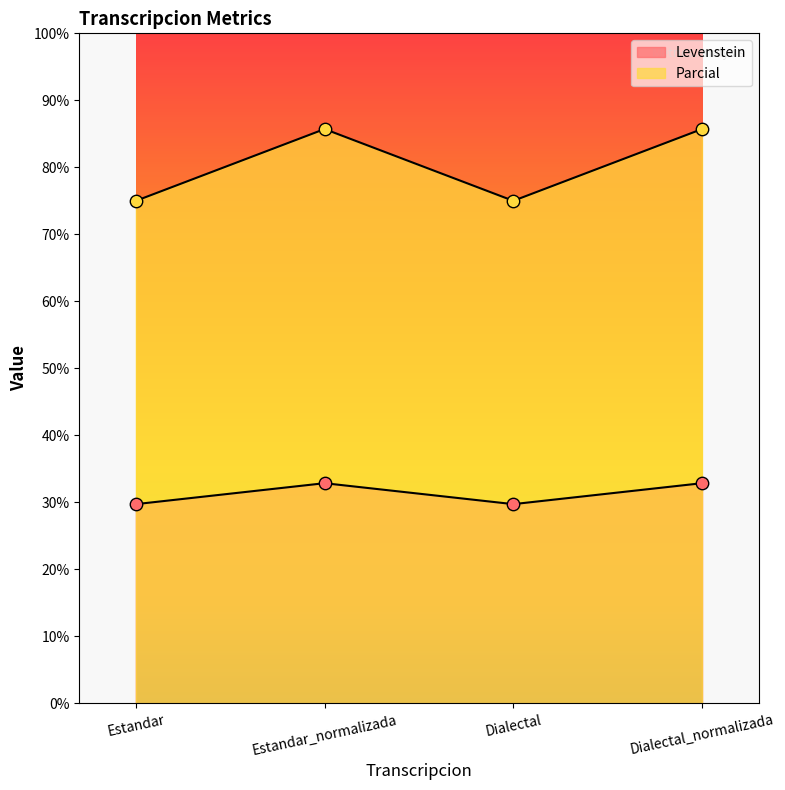

Which series has the largest Y range (max minus min)?

Parcial